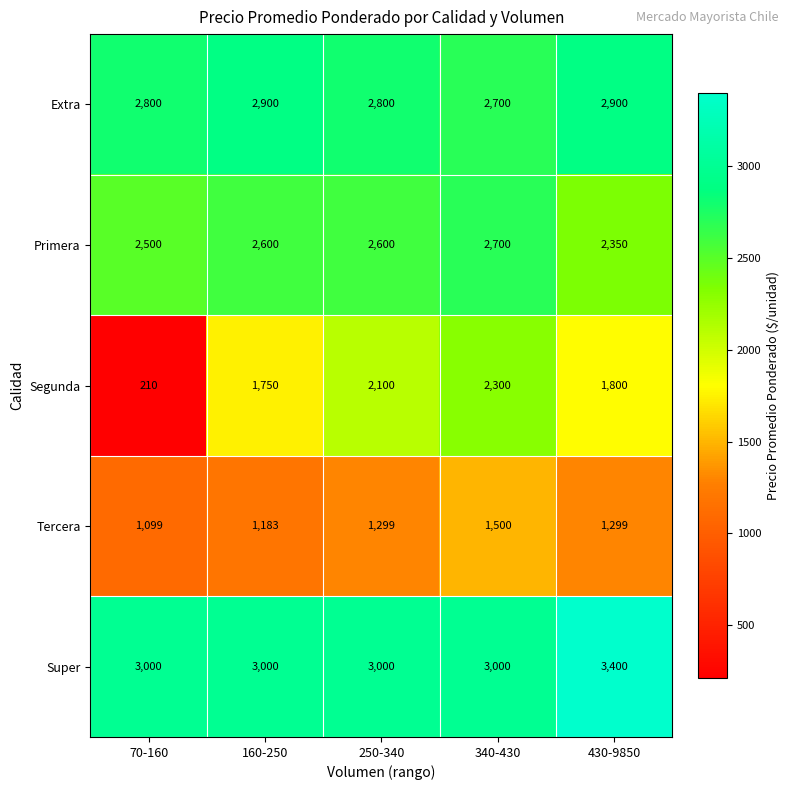

Reading left to right, extract all data points from this chart.

Extra: 2800	2900	2800	2700	2900
Primera: 2500	2600	2600	2700	2350
Segunda: 210	1750	2100	2300	1800
Tercera: 1099	1183	1299	1500	1299
Super: 3000	3000	3000	3000	3400